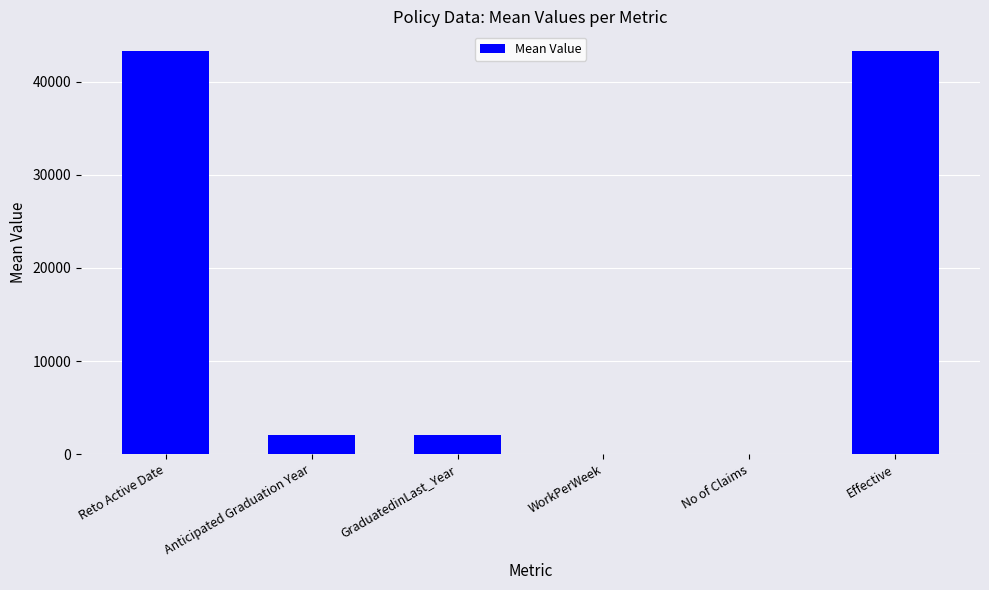

What is the sum of the values at GraduatedinLast_Year and WorkPerWeek?

2018